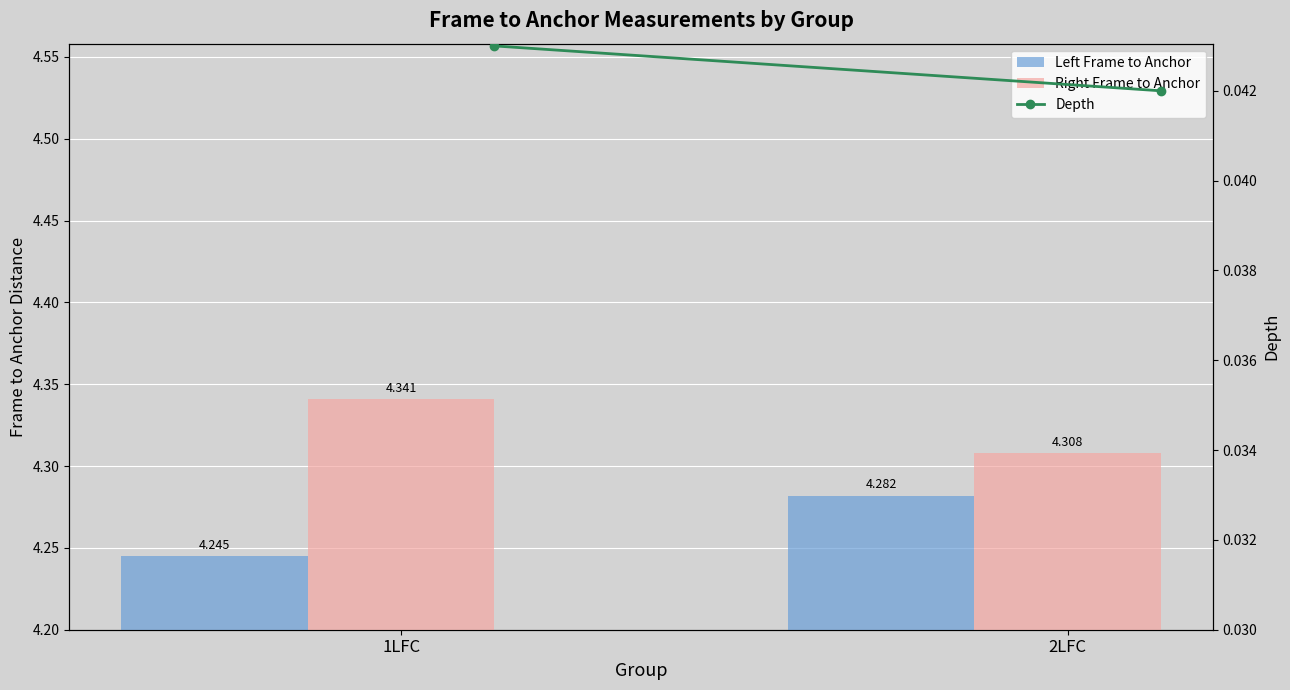

What is the total value across all series at 1LFC?

8.6